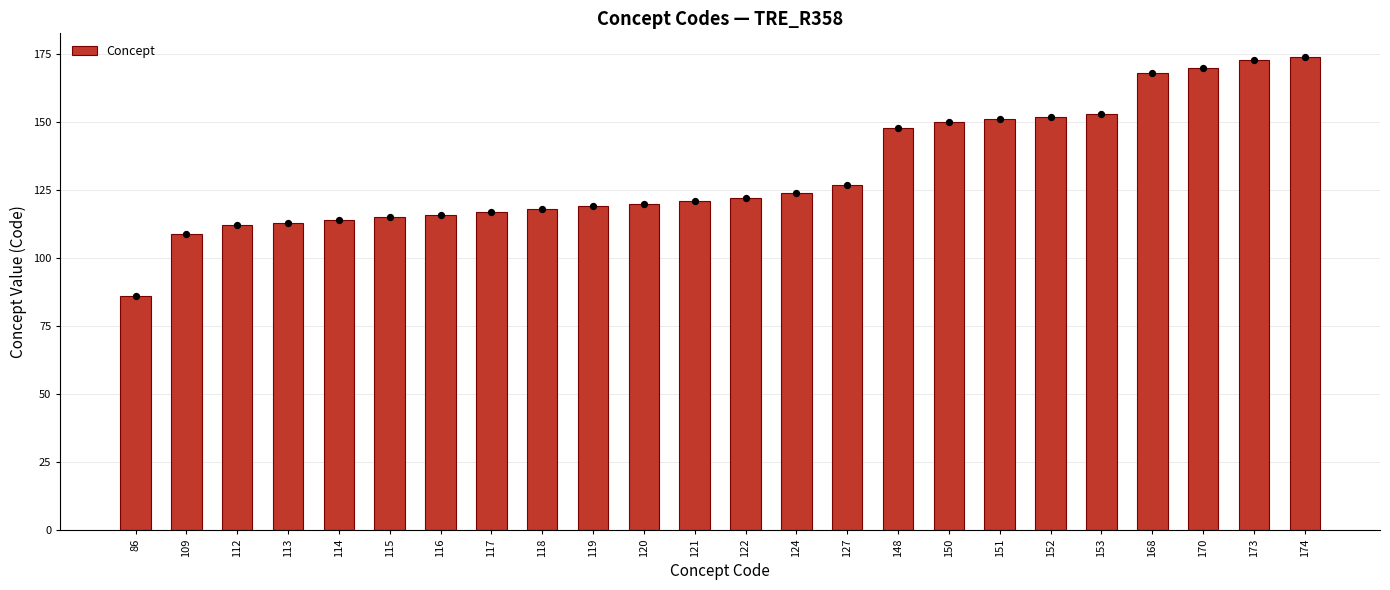

What is the change in value from 118 to 153?

+35